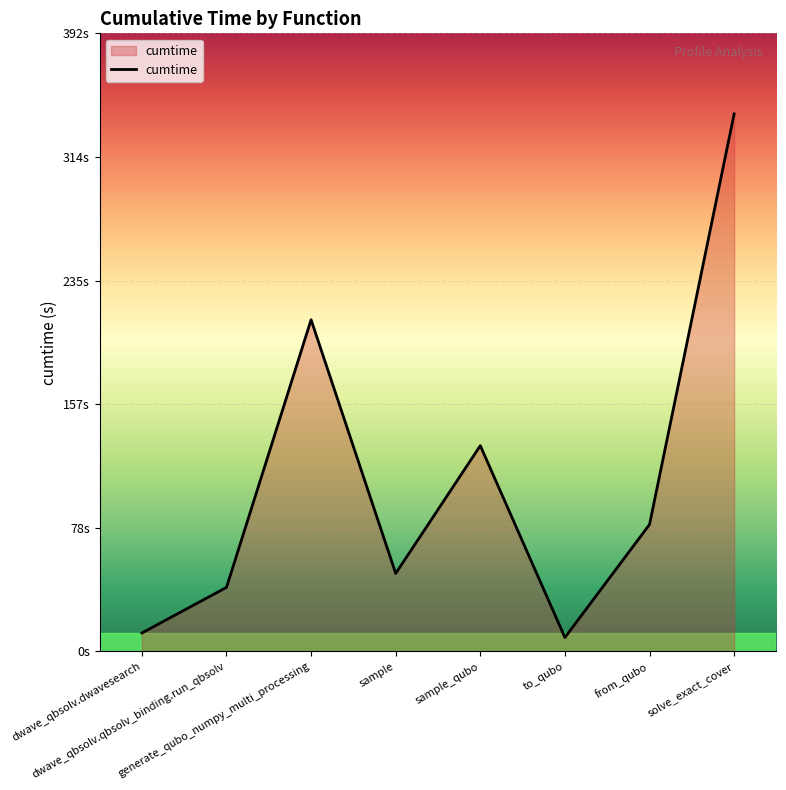

Reading right to left, what are all the values shown in this chart?

solve_exact_cover=340.8	from_qubo=80.5	to_qubo=8.8	sample_qubo=130.5	sample=49.4	generate_qubo_numpy_multi_processing=210.3	dwave_qbsolv.qbsolv_binding.run_qbsolv=40.6	dwave_qbsolv.dwavesearch=11.7